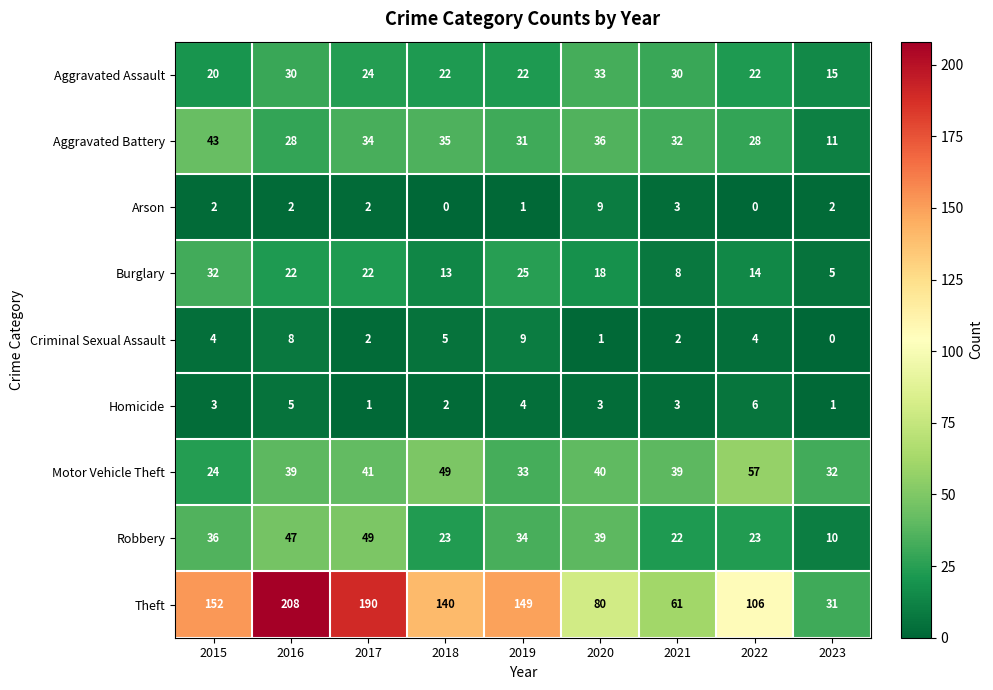

What is the average value of the Theft series?

124